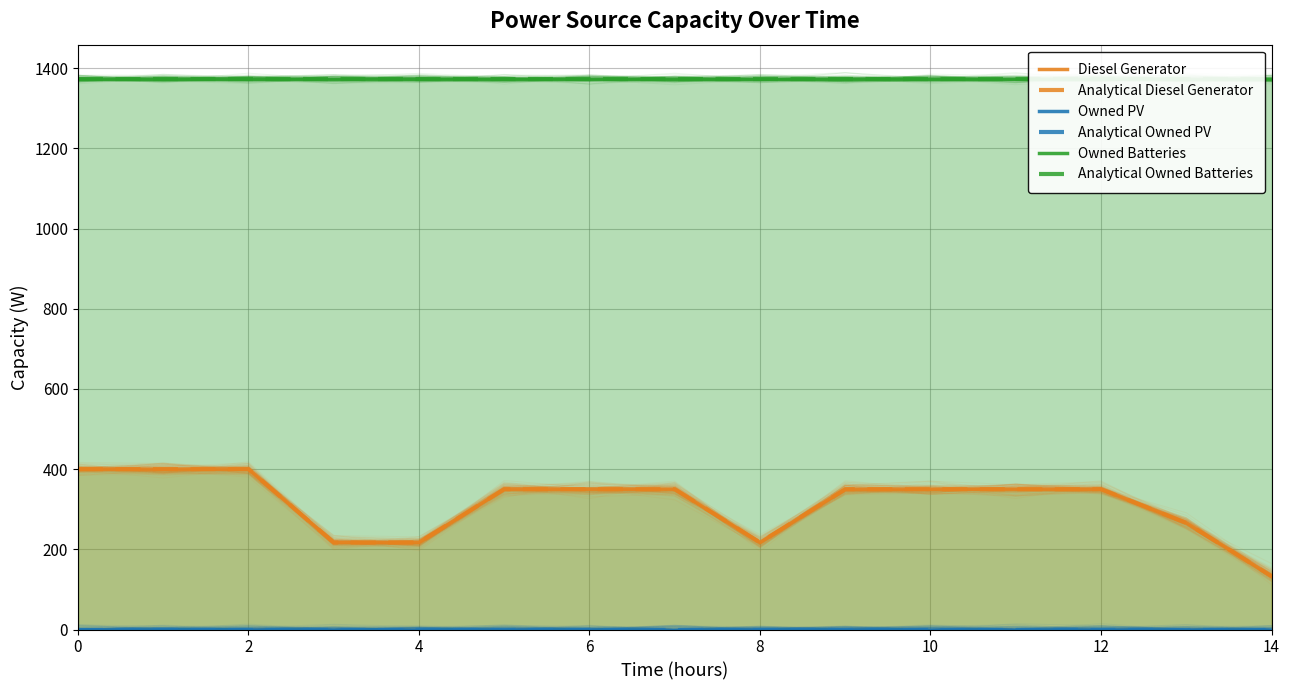

What is the label of the 1st point from the right?

14